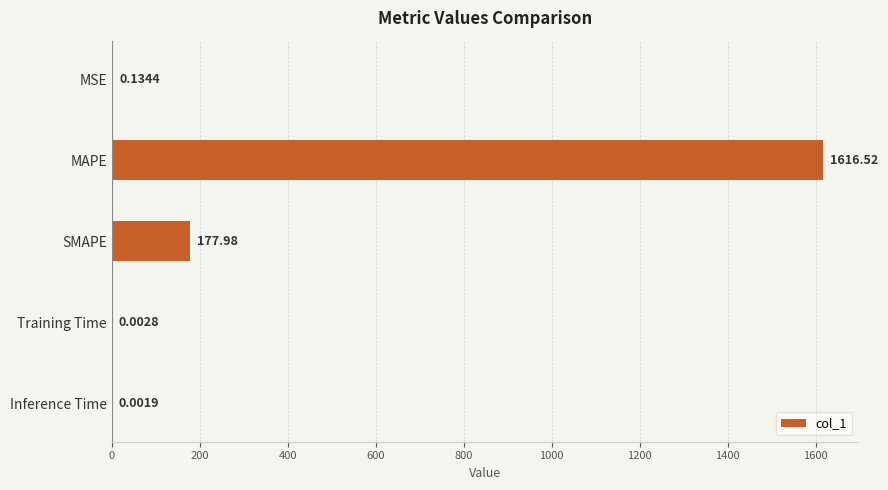

What is the sum of all values?

1794.6